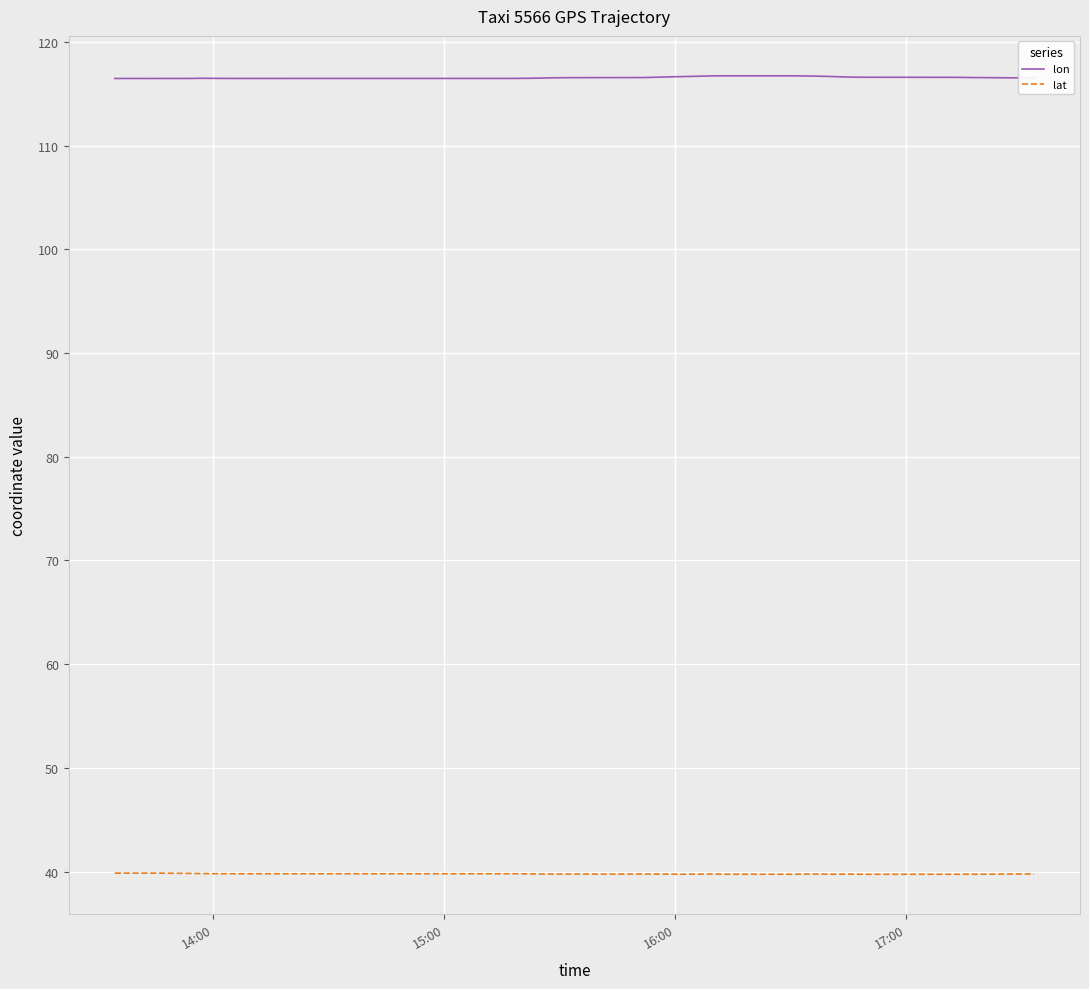

List the series in order of their peak value, highest first.

lon, lat